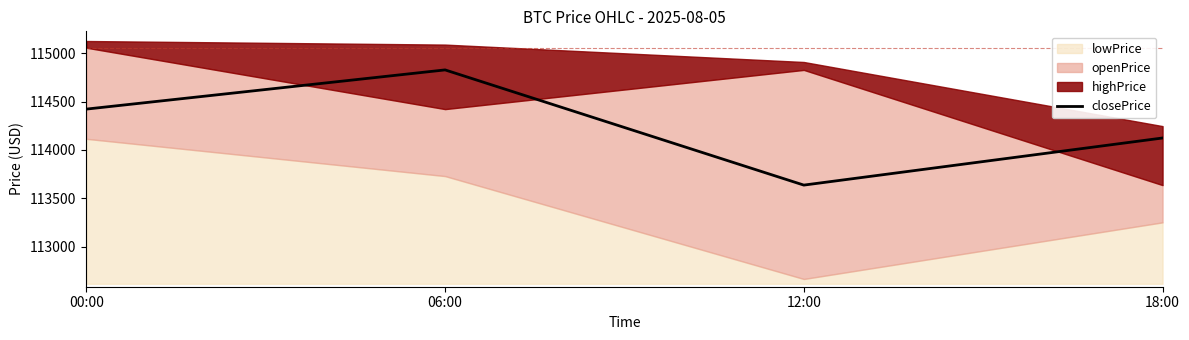

Which label corresponds to the smallest value in the chart?

12:00